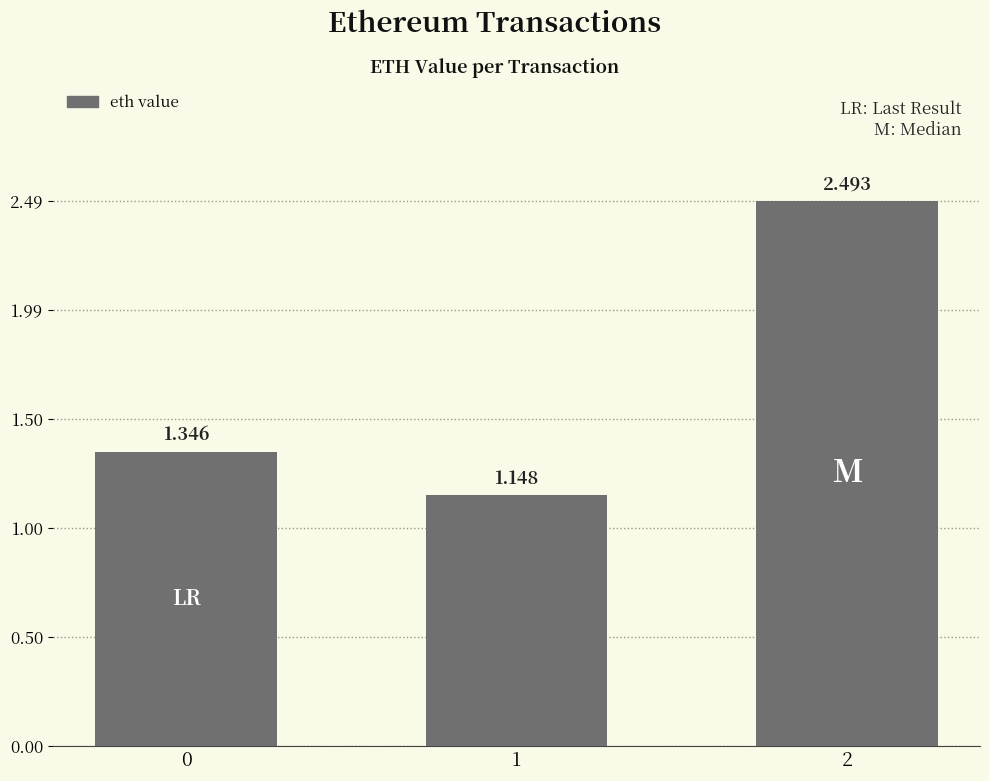

List the labels in order of value, largest first.

2, 0, 1